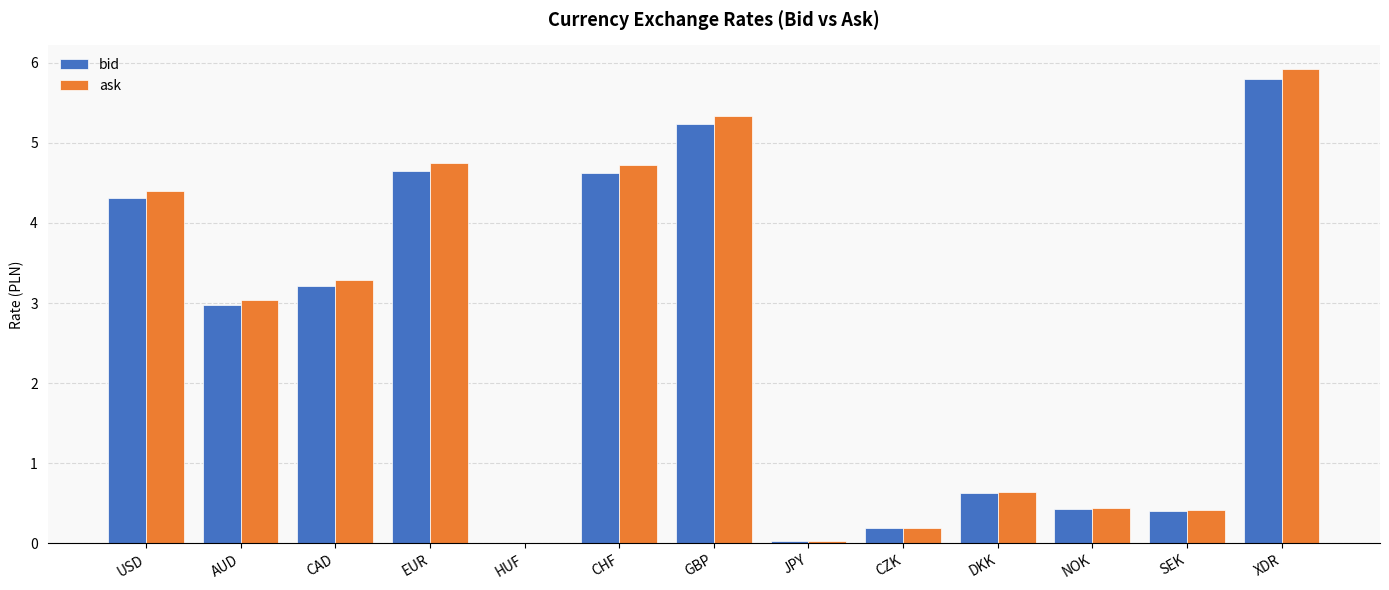

What are all the series names shown in the legend?

bid, ask